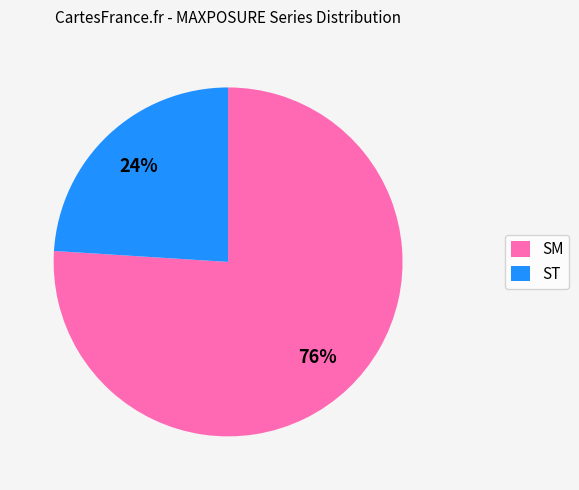

True or false: SM accounts for 76% of the total.

True